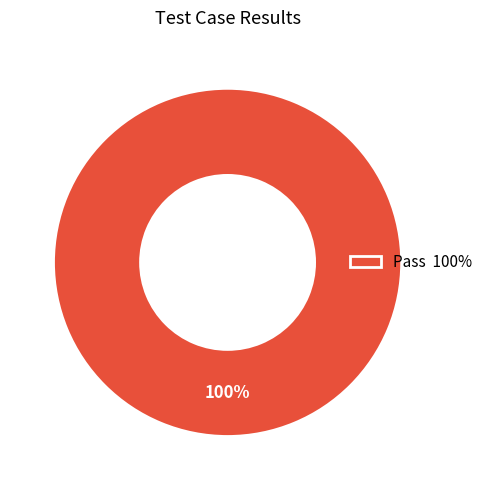

True or false: Pass 100% accounts for 94% of the total.

False